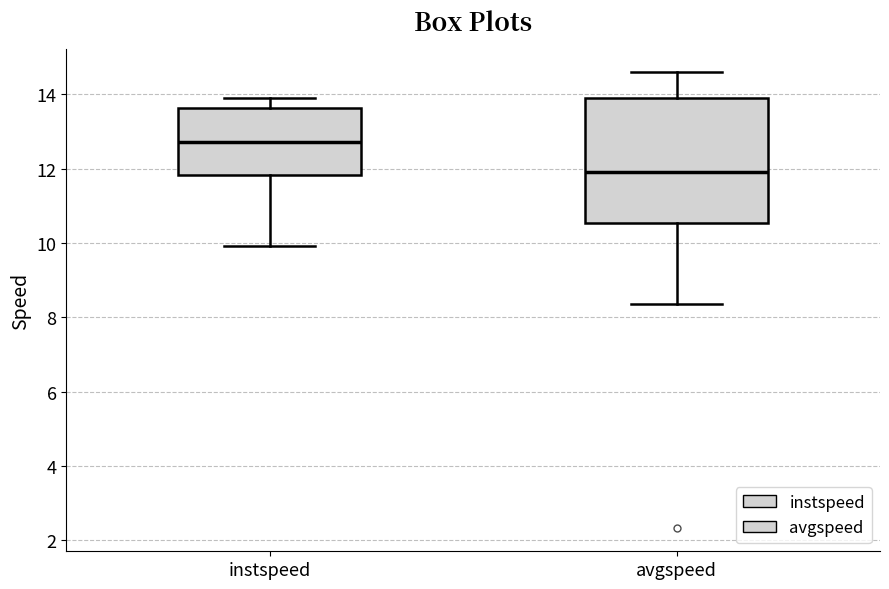

Reading left to right, transcribe this box plot: for each box, give where its median line is, the range the box spans, and where its two whiskers end, as read against the y-axis. The values are not printed on the chart, so give them approximately, as read against the axis.

instspeed: median 12.8, box 11.8 to 13.6, whiskers 10.0 to 13.8
avgspeed: median 12.0, box 10.6 to 13.8, whiskers 8.4 to 14.6